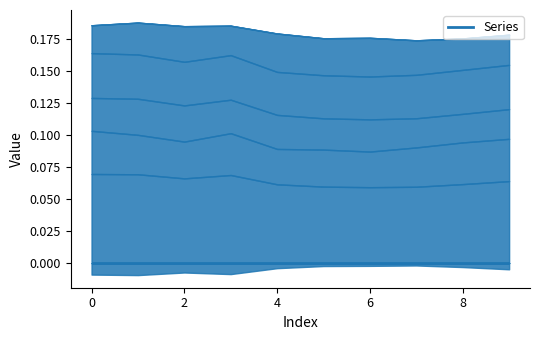

What is the total value across all series at 2?

0.2